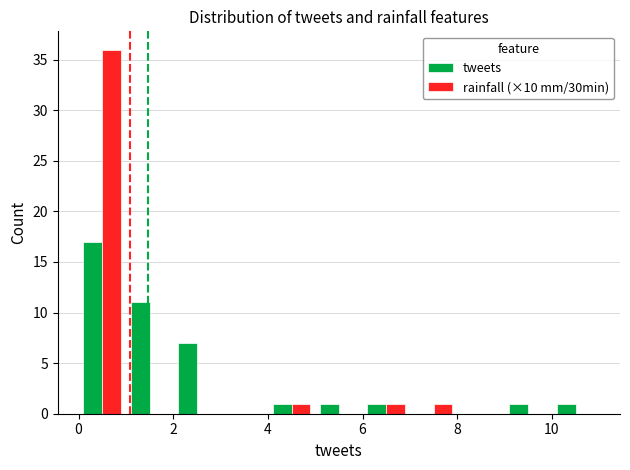

Reading left to right, list all the values displayed in this chart.

tweets: 17	11	7	0	1	1	1	0	0	1	1
rainfall (×10 mm/30min): 36	0	0	0	1	0	1	1	0	0	0